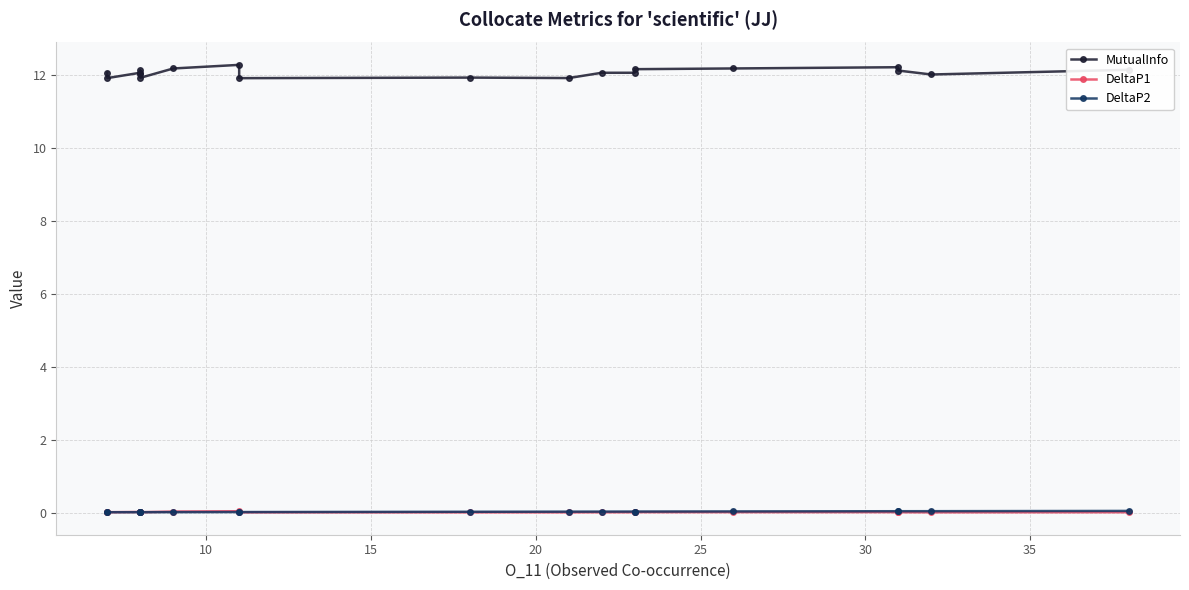

What is the sum of the MutualInfo values at 30 and 10?

23.8